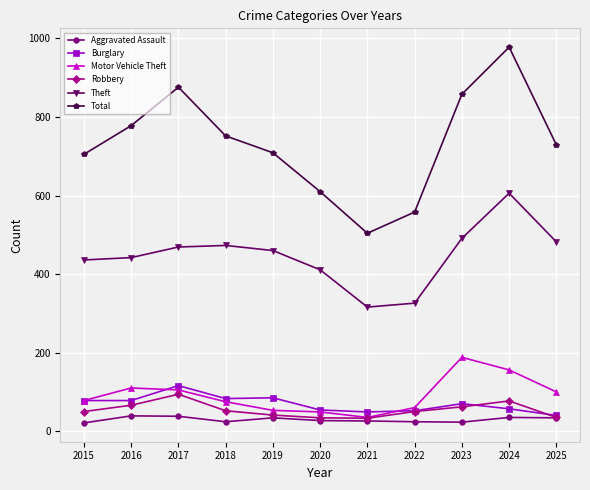

What is the sum of all Theft values?

4912